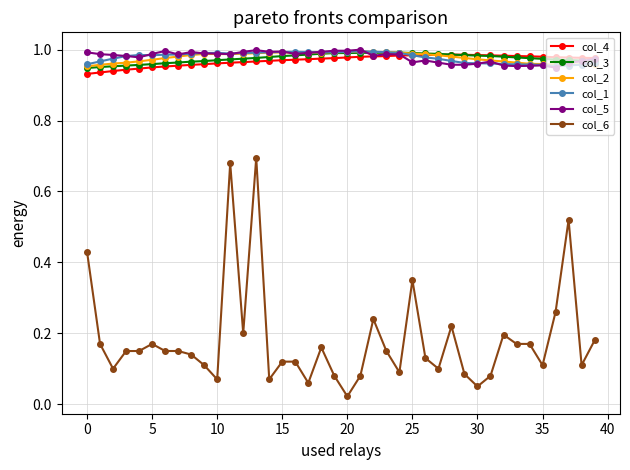

At how many categories does at least one series exceed 0?

40